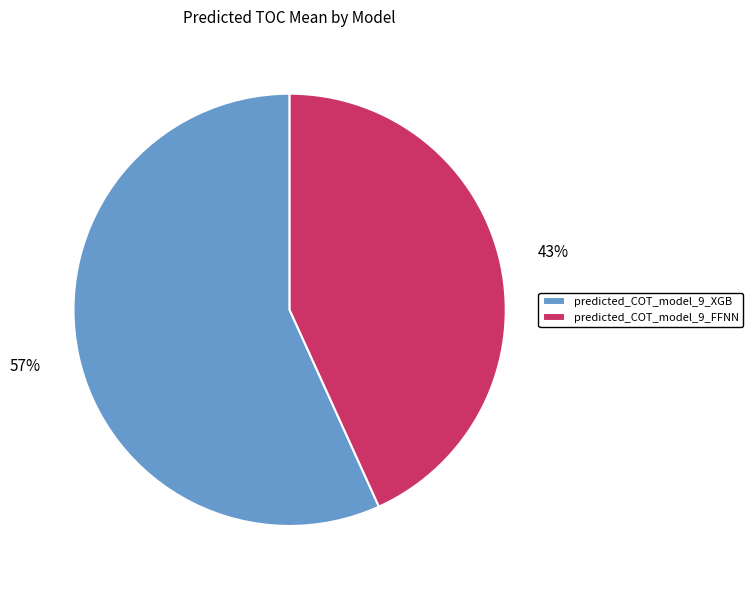

Do predicted_COT_model_9_XGB and predicted_COT_model_9_FFNN together represent more than half of the pie?

Yes